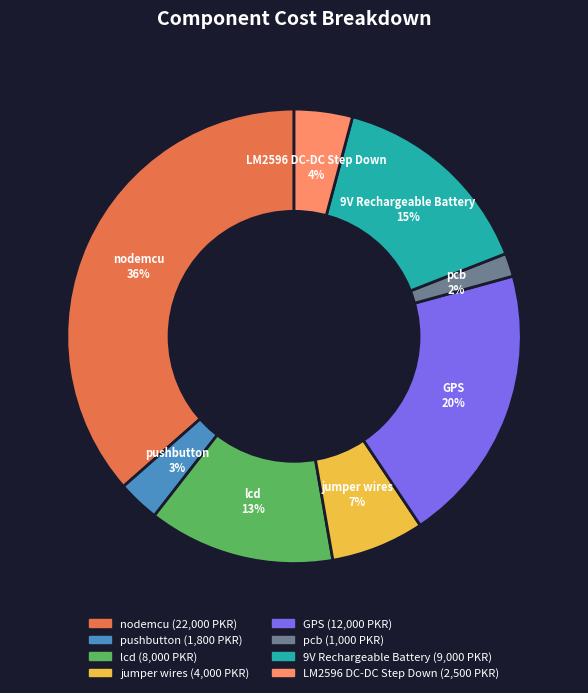

Is it true that LM2596 DC-DC Step Down is 16% of the pie?

False